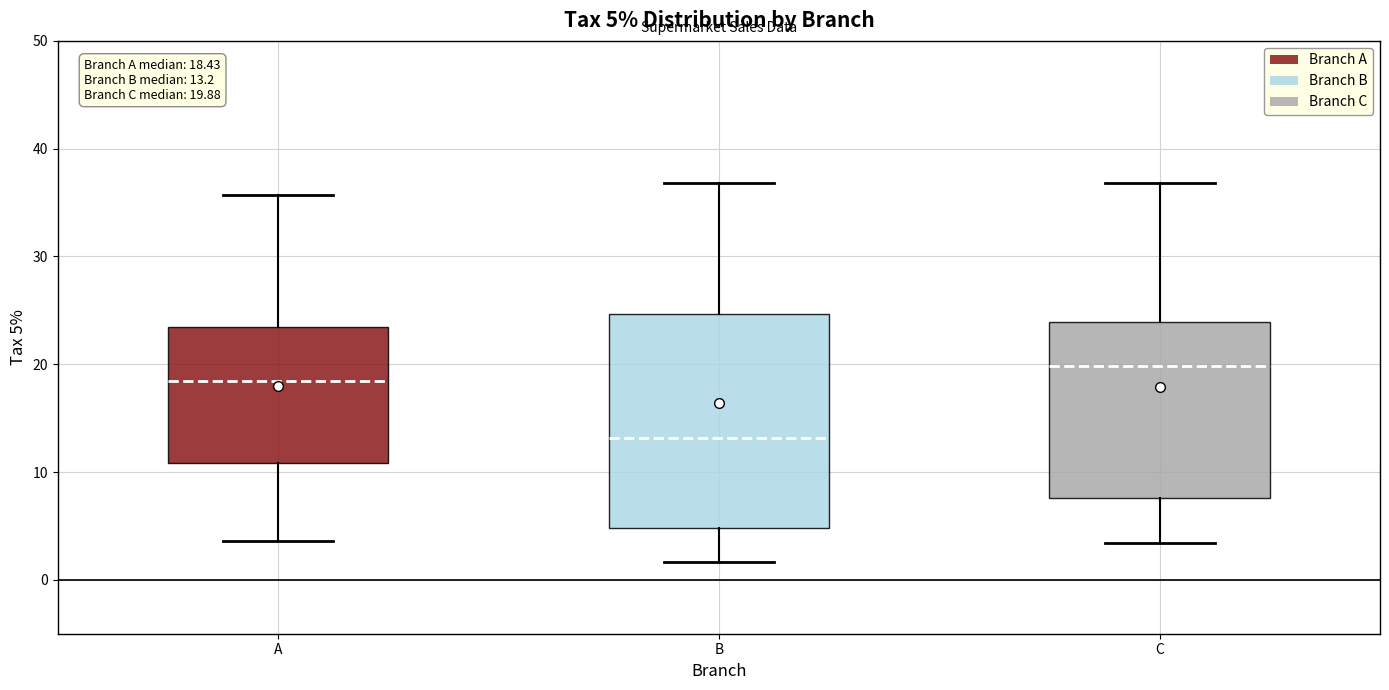

Which box has the highest median line?

C